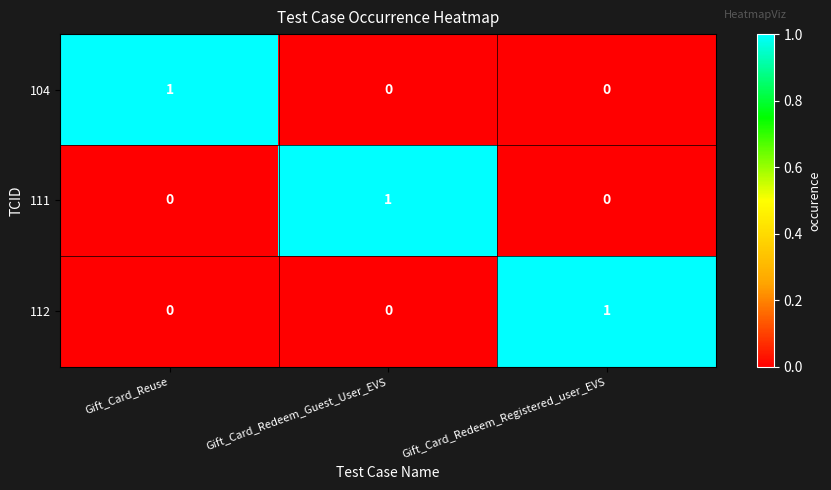

What is the spread (max minus min) of values at Gift_Card_Reuse?

1